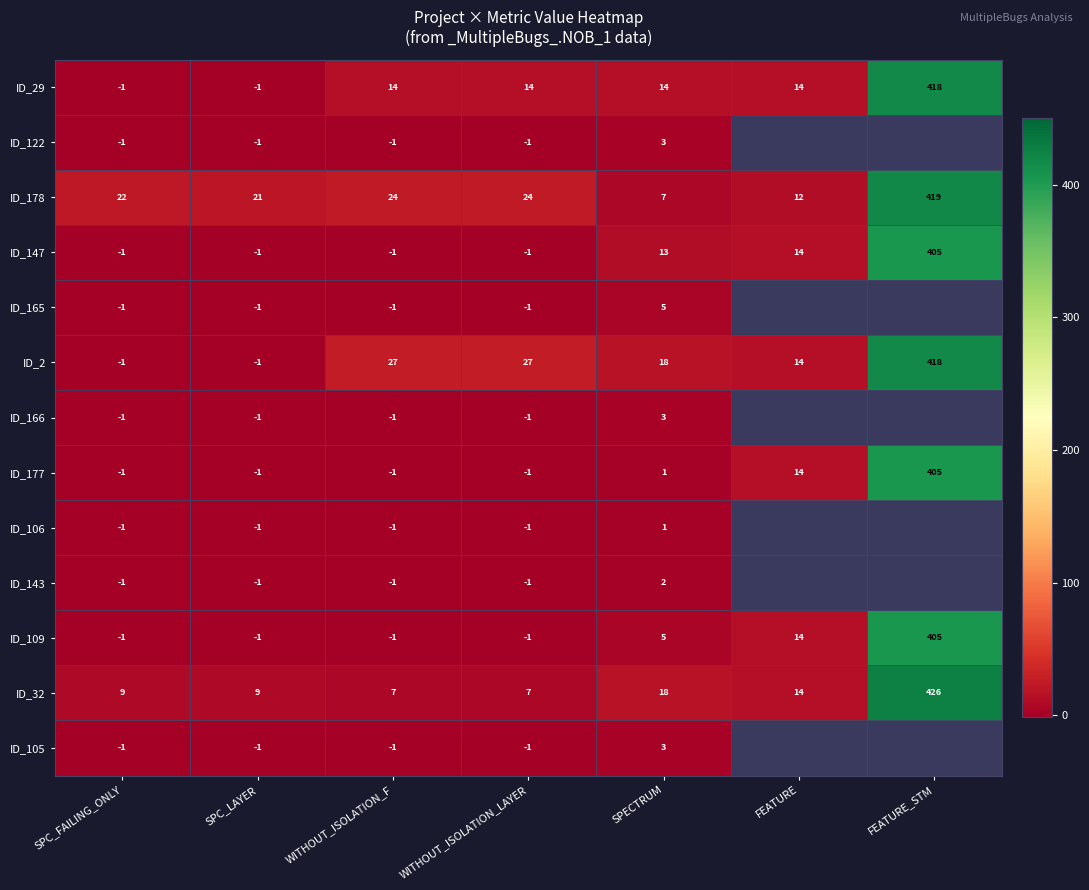

Is it true that ID_29 equals 24 at SPECTRUM?

False